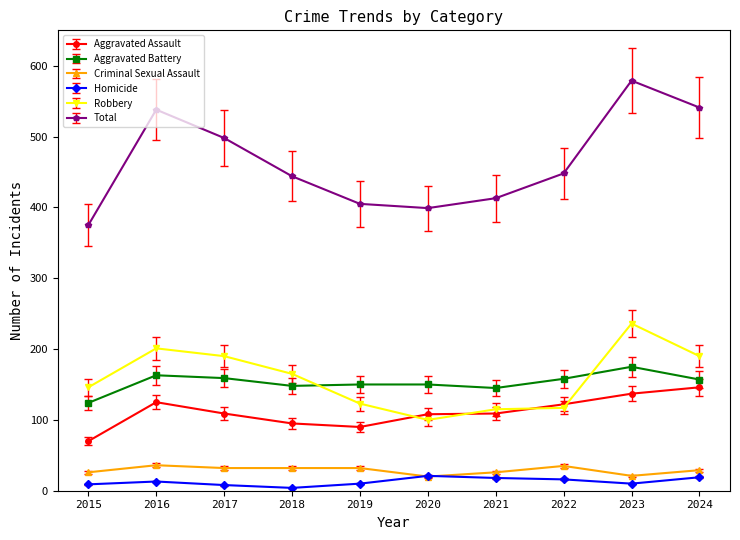

List the series in order of their peak value, lowest first.

Homicide, Criminal Sexual Assault, Aggravated Assault, Aggravated Battery, Robbery, Total